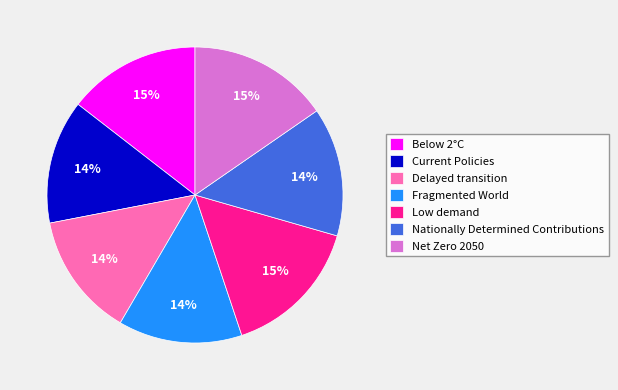

Does Current Policies represent more than half of the total?

No